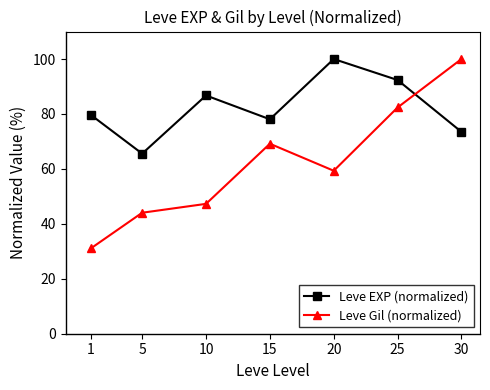

Reading left to right, what are all the values shown in this chart?

Leve EXP (normalized): 1=79.6	5=65.6	10=86.7	15=78.1	20=100.0	25=92.3	30=73.5
Leve Gil (normalized): 1=31.1	5=44.0	10=47.3	15=69.2	20=59.3	25=82.4	30=100.0